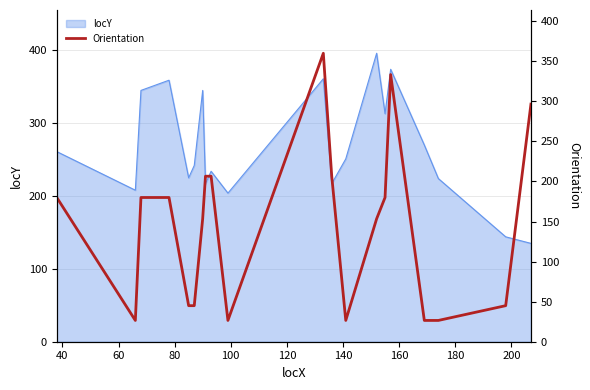

What is the minimum value for locY?

135